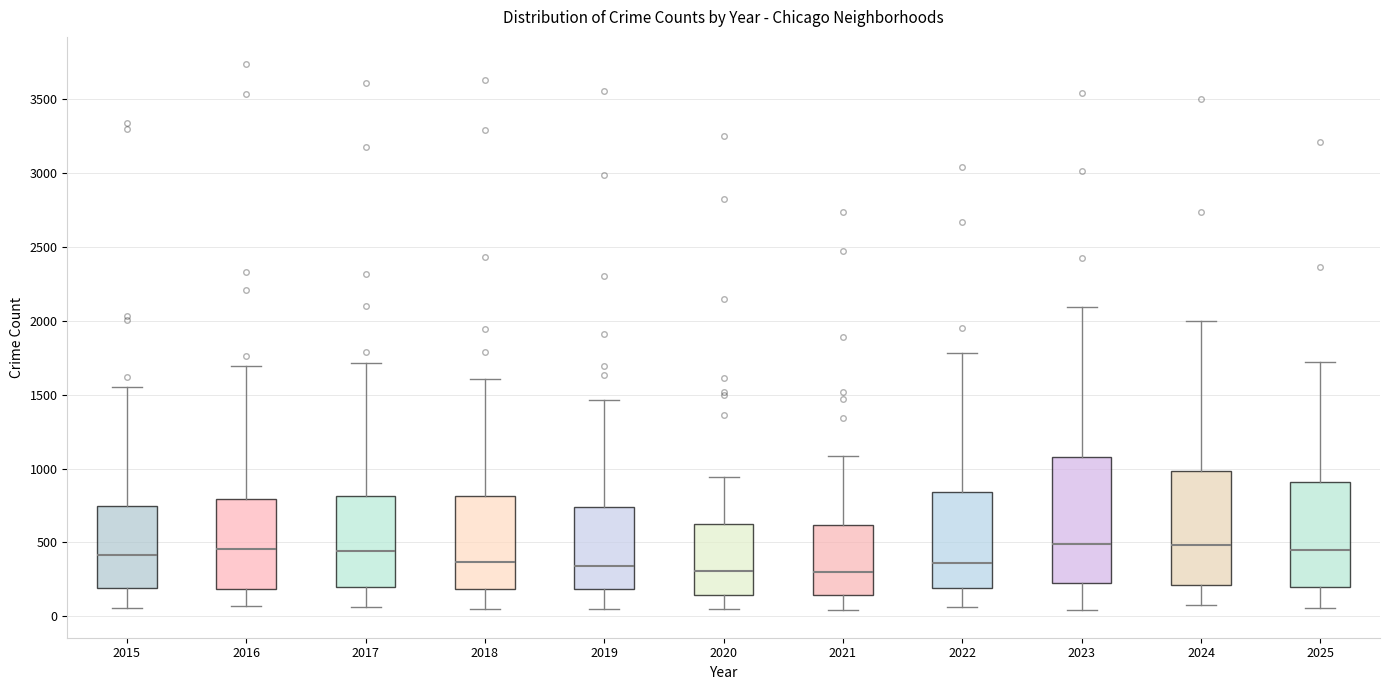

Reading left to right, read every box against the y-axis: the position of its median line, the range the box covers, and the ends of its whiskers. The values are not printed on the chart, so give them approximately, as read against the axis.

2015: median 400, box 200 to 750, whiskers 50 to 1550
2016: median 450, box 200 to 800, whiskers 50 to 1700
2017: median 450, box 200 to 800, whiskers 50 to 1700
2018: median 350, box 200 to 800, whiskers 50 to 1600
2019: median 350, box 200 to 750, whiskers 50 to 1450
2020: median 300, box 150 to 600, whiskers 50 to 950
2021: median 300, box 150 to 600, whiskers 50 to 1100
2022: median 350, box 200 to 850, whiskers 50 to 1800
2023: median 500, box 200 to 1100, whiskers 50 to 2100
2024: median 500, box 200 to 1000, whiskers 100 to 2000
2025: median 450, box 200 to 900, whiskers 50 to 1750